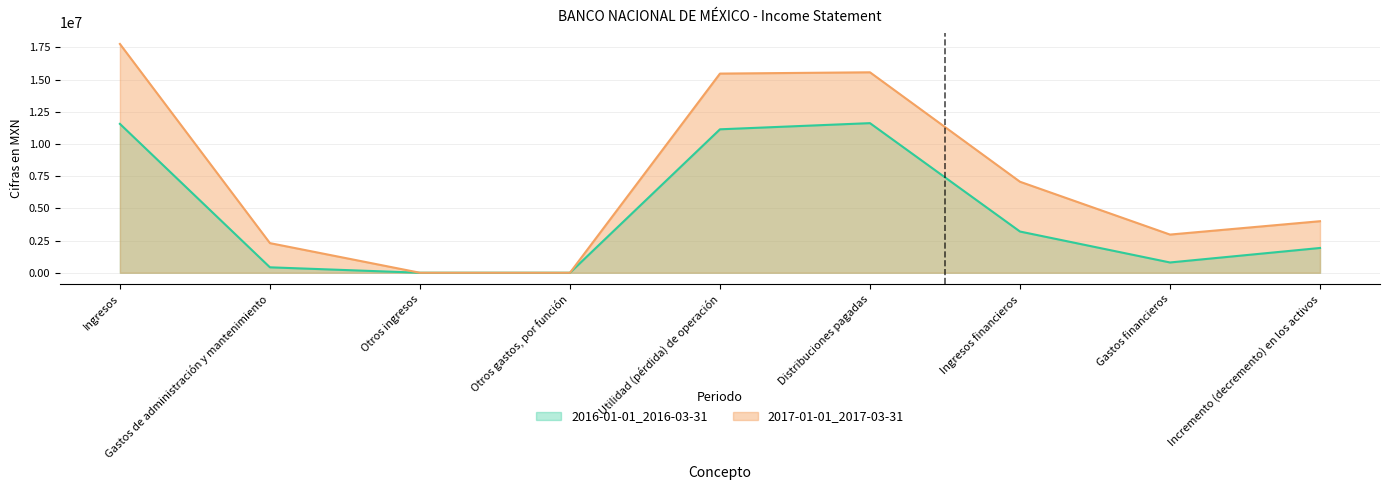

What are all the series names shown in the legend?

2016-01-01_2016-03-31, 2017-01-01_2017-03-31